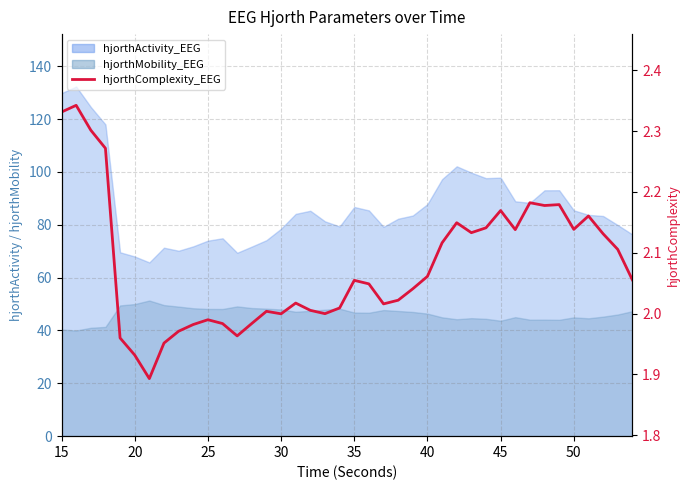

Where does the data first go above 2?

15